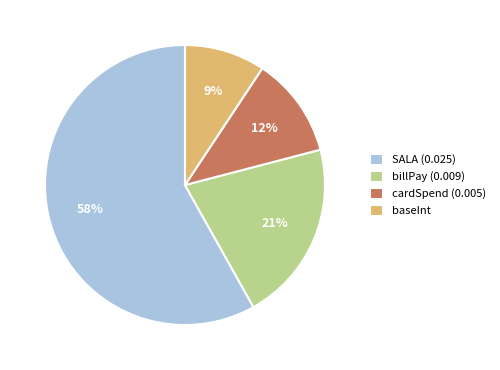

Which category has the smallest portion of the pie?

baseInt